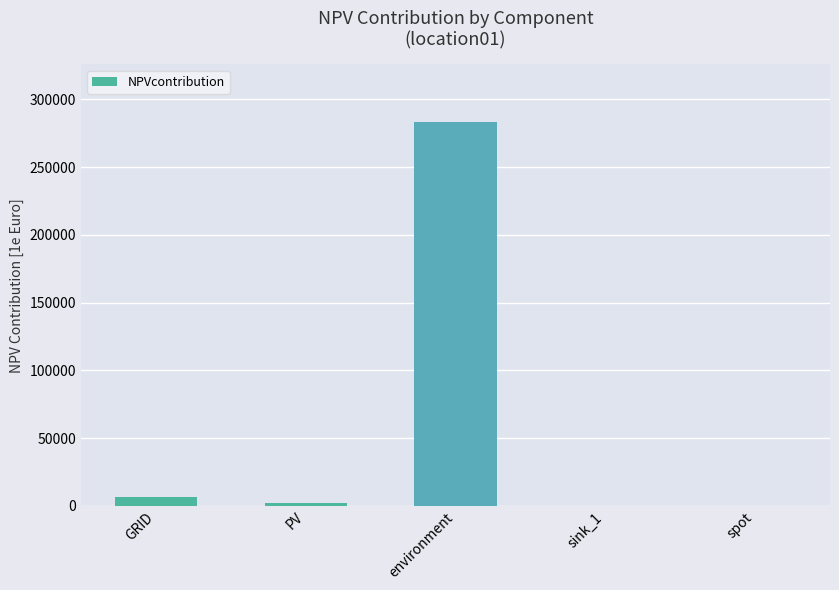

Reading left to right, transcribe all the data shown in this chart.

6556.3	2062.9	283211.0	0.0	0.0